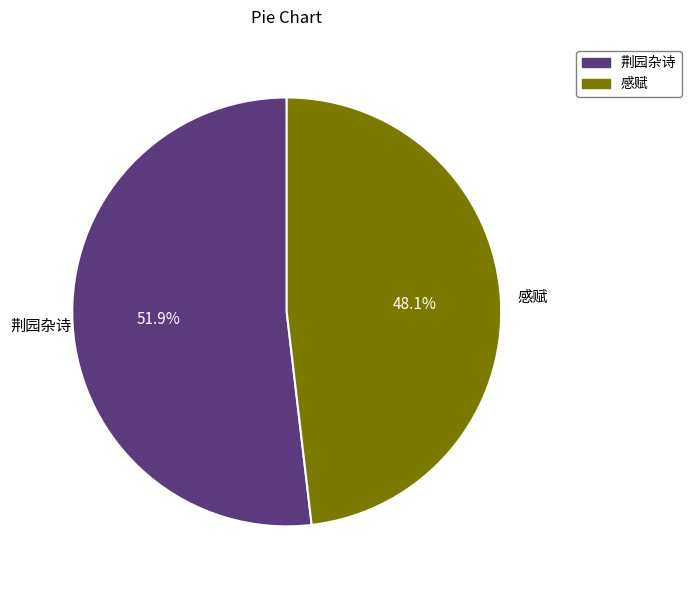

Which has a higher value, 荆园杂诗 or 感赋?

荆园杂诗